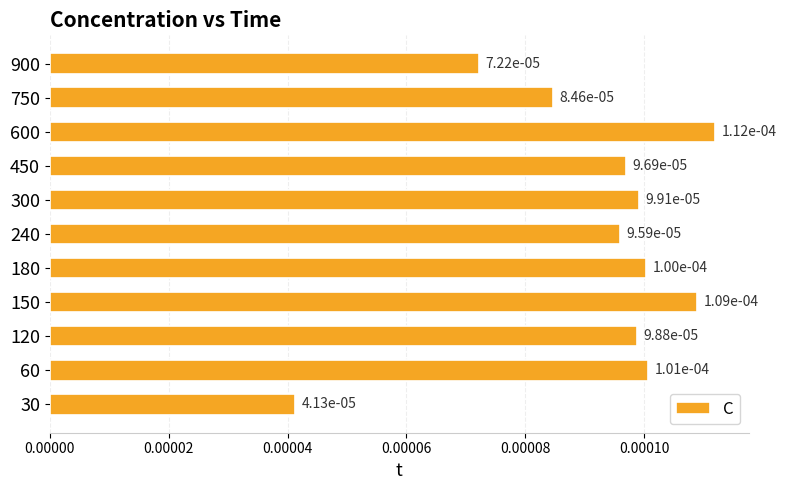

Between 150 and 750, which is larger?

150